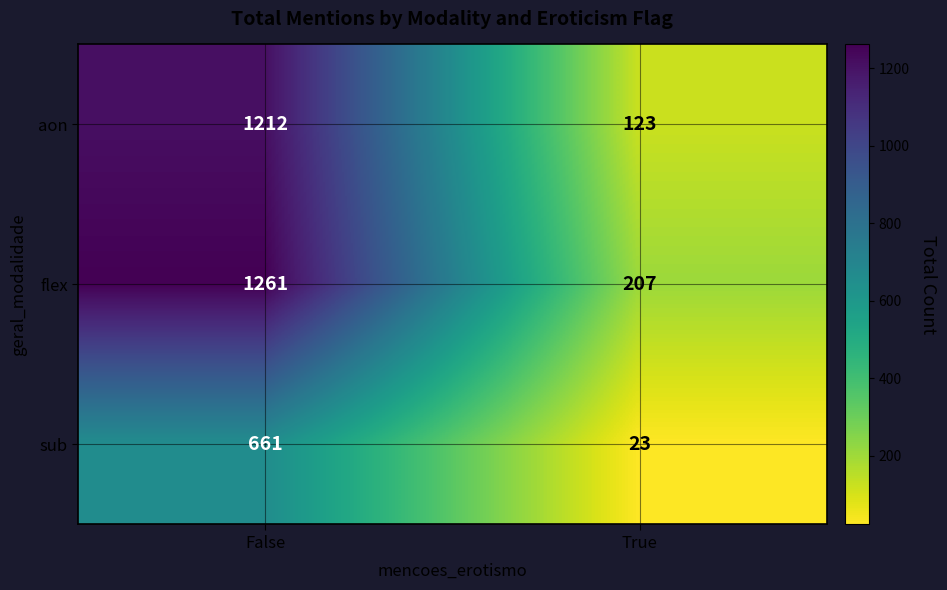

What is the spread (max minus min) of values at False?

600